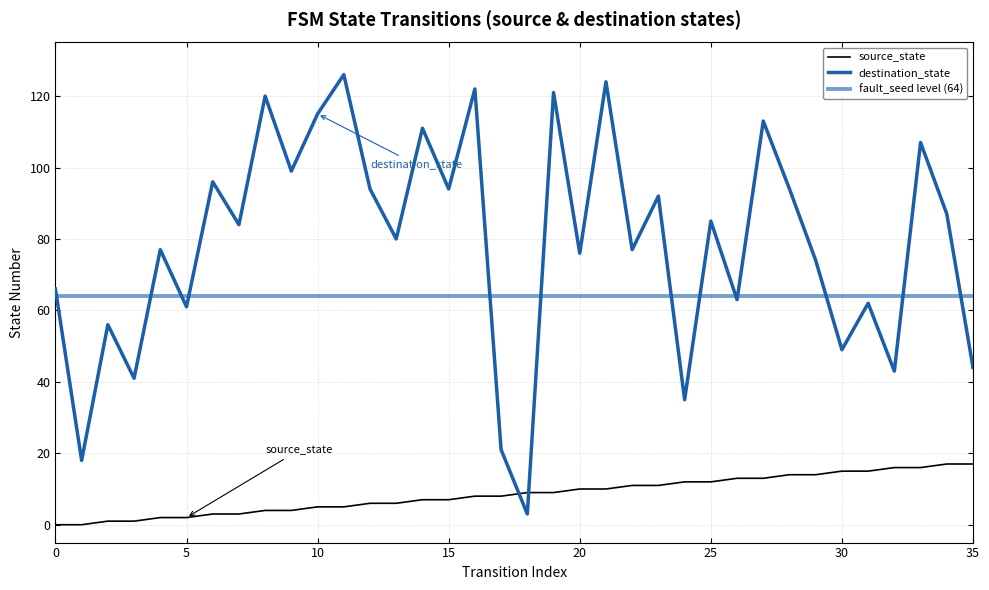

Is it true that source_state equals 11 at 34?

False